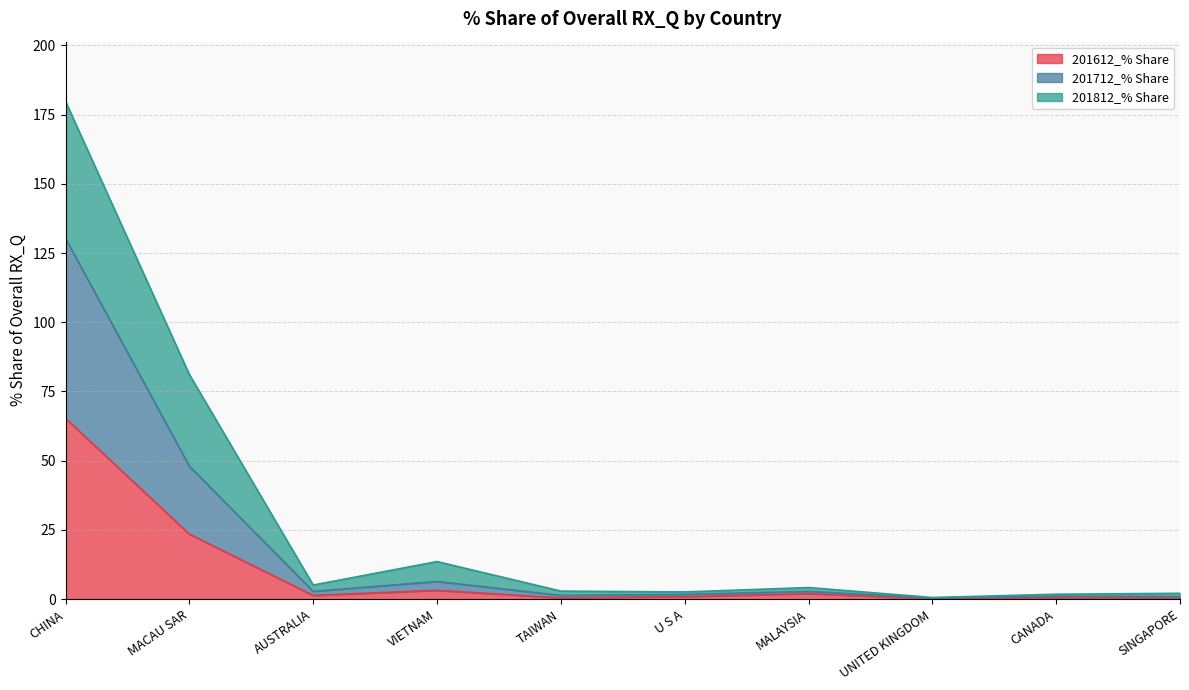

How many interior local valleys does the 201612_% Share series have?

3